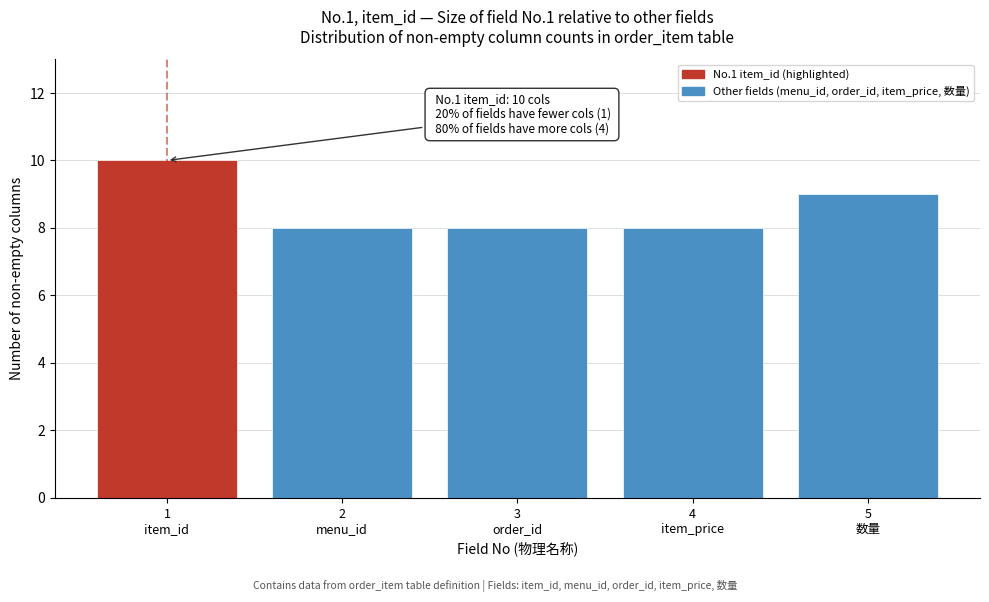

Reading right to left, what are all the values shown in this chart?

9	8	8	8	10